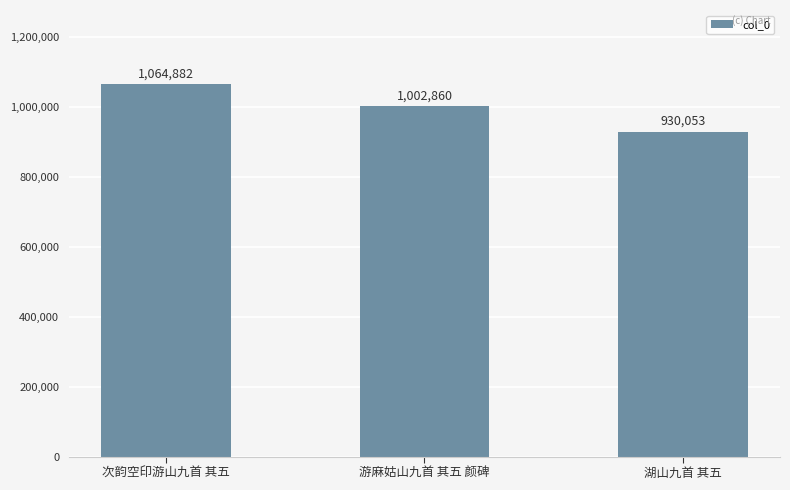

List the labels in order of value, smallest first.

湖山九首 其五, 游麻姑山九首 其五 颜碑, 次韵空印游山九首 其五